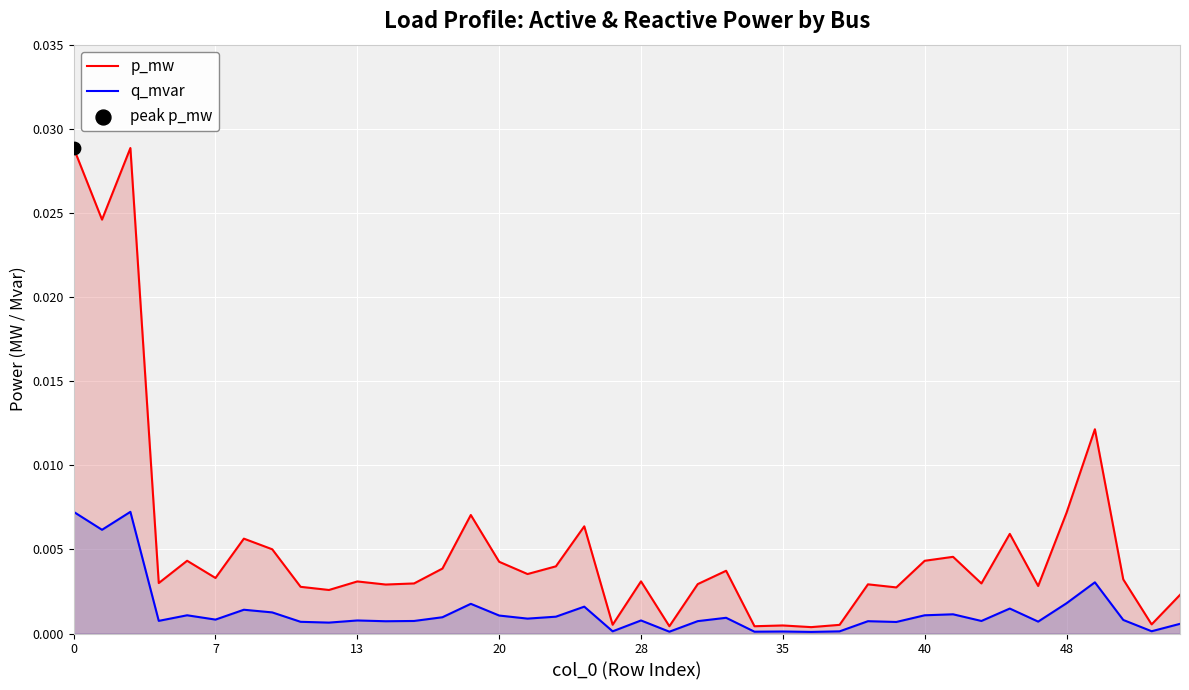

Which series has the largest Y range (max minus min)?

p_mw